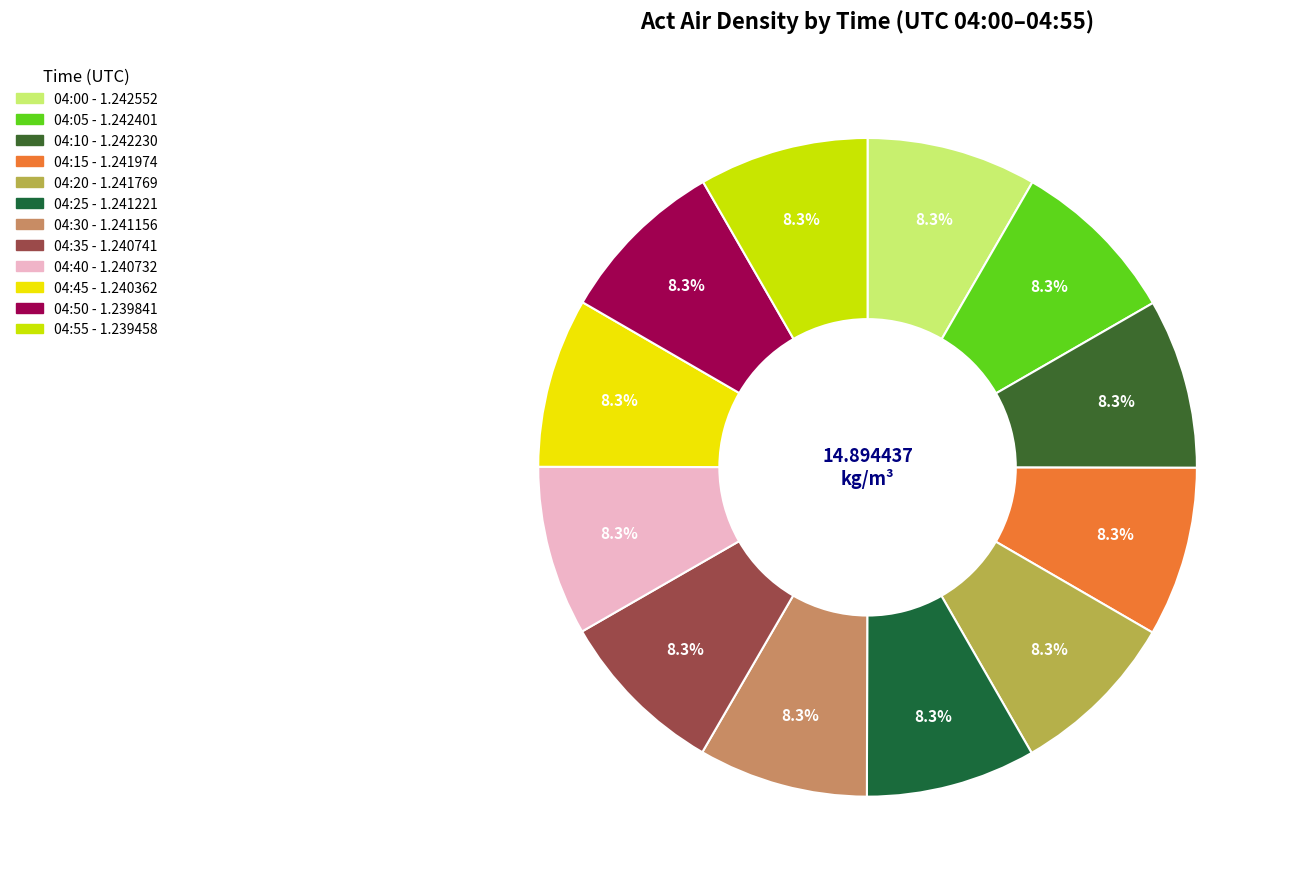

Is there any slice that represents more than half of the pie?

No